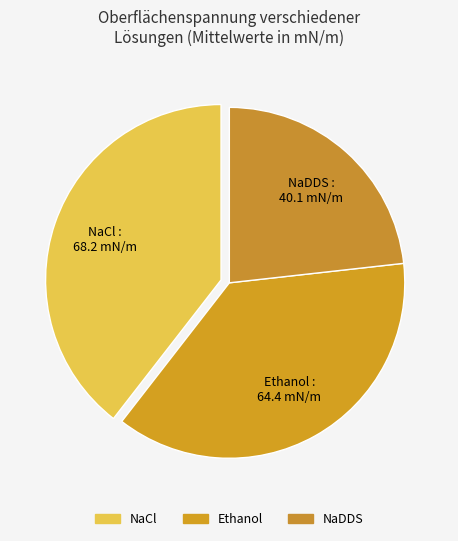

Is there any slice that represents more than half of the pie?

No